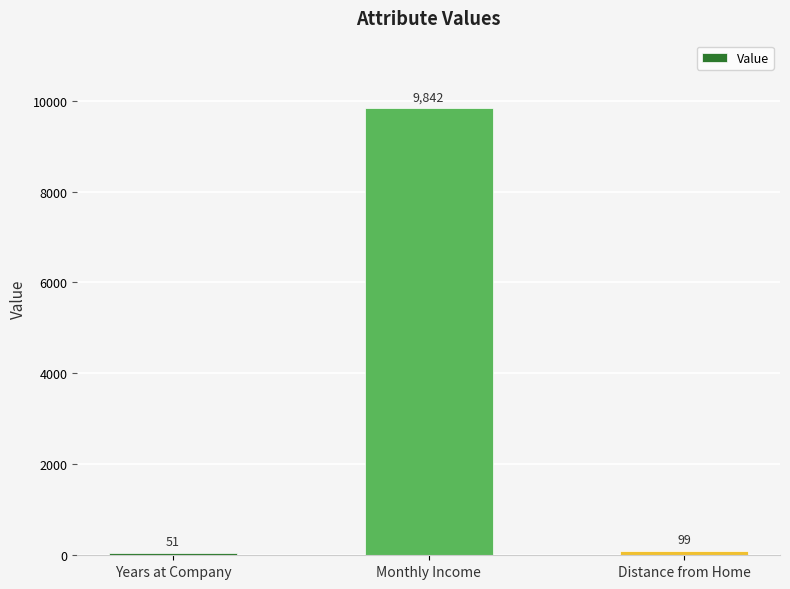

True or false: the data shows 51 at Years at Company.

True